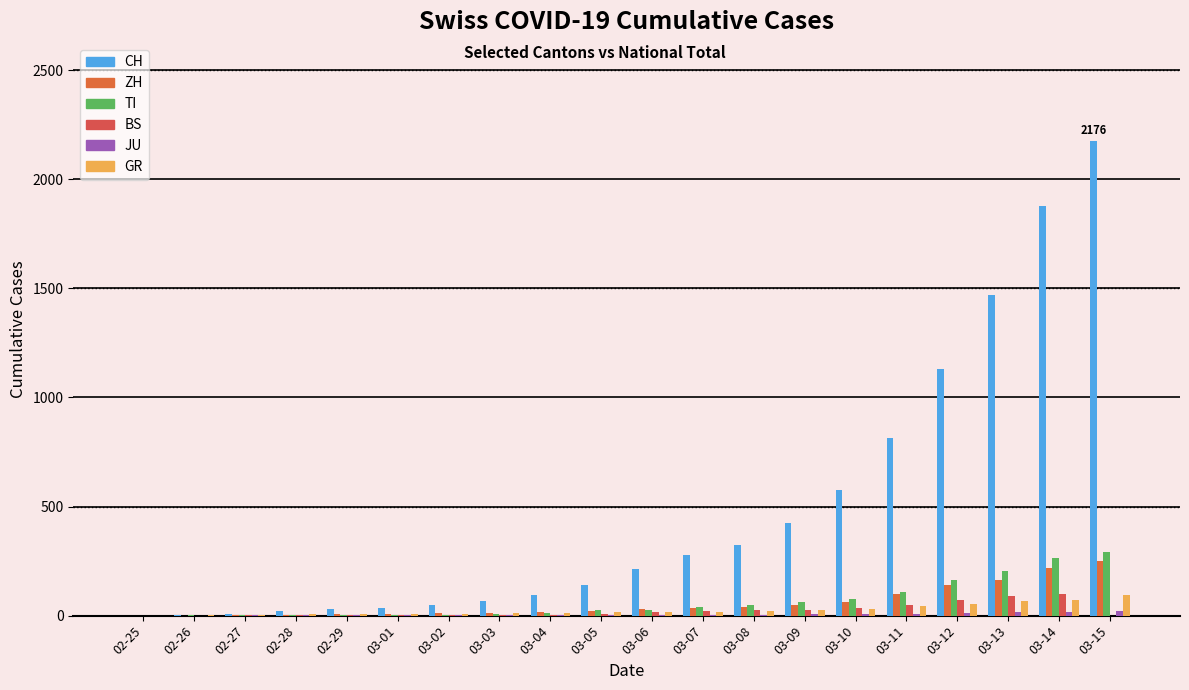

Is it true that CH equals 19 at 02-28?

True